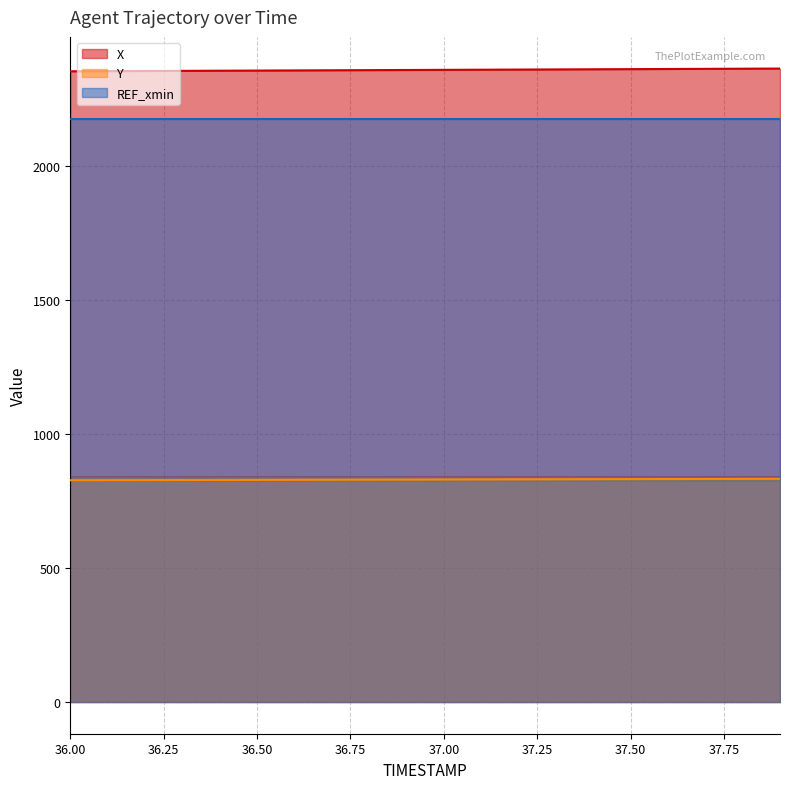

Between 36.2 and 36.9, which series saw the biggest shift?

X